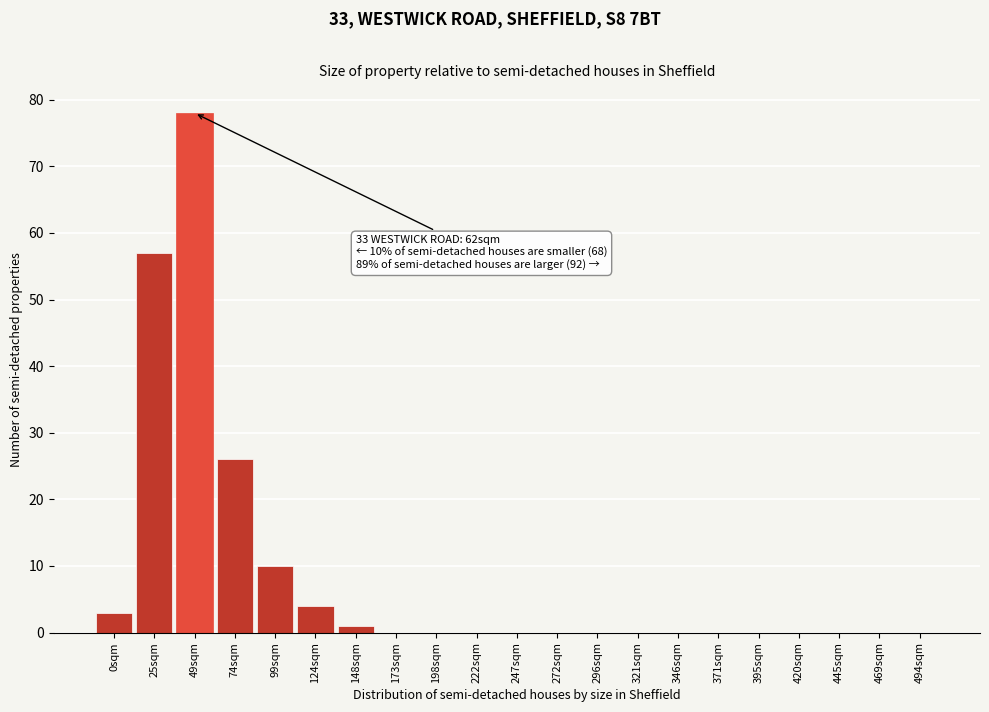

Reading right to left, list all the values displayed in this chart.

494sqm=0	469sqm=0	445sqm=0	420sqm=0	395sqm=0	371sqm=0	346sqm=0	321sqm=0	296sqm=0	272sqm=0	247sqm=0	222sqm=0	198sqm=0	173sqm=0	148sqm=1	124sqm=4	99sqm=10	74sqm=26	49sqm=78	25sqm=57	0sqm=3